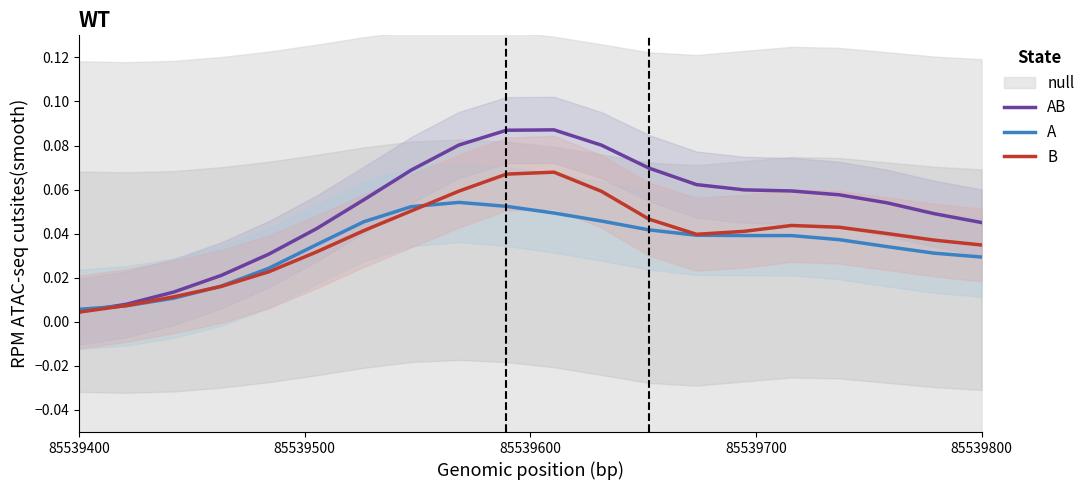

After their last crossing, which series has the higher values: B or A?

B